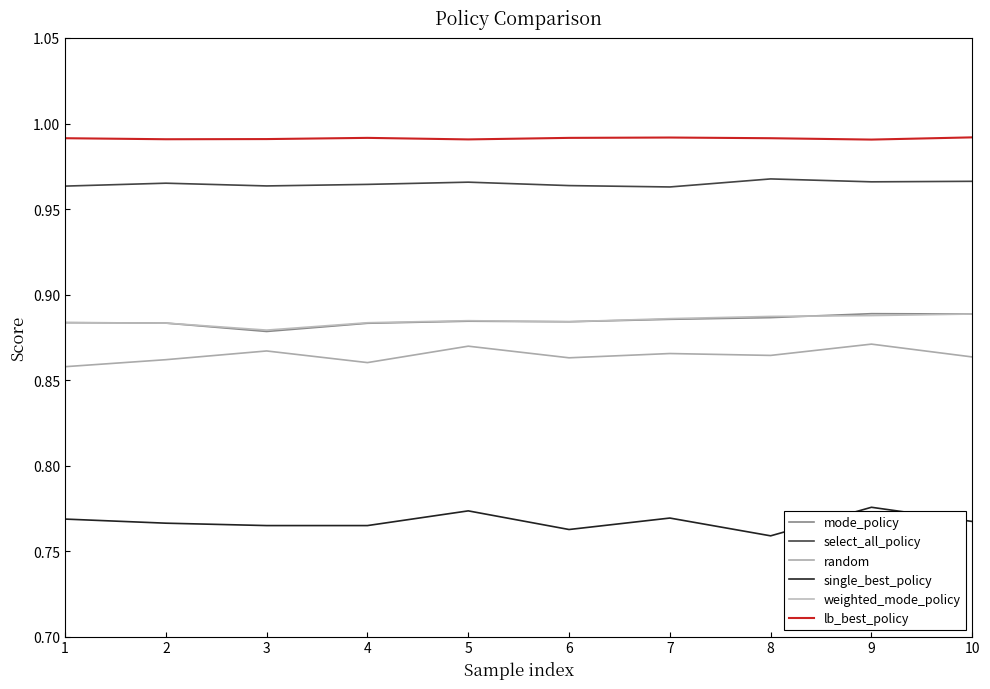

What is the value of the weighted_mode_policy point at the 7th from the left?

0.9